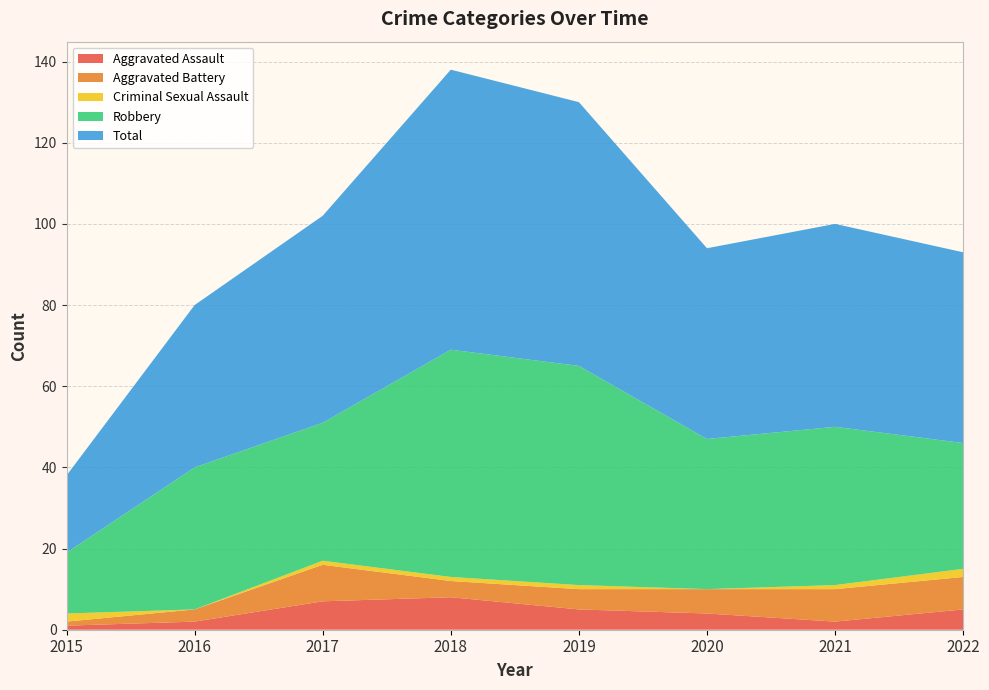

Reading left to right, what are all the values shown in this chart?

Aggravated Assault: 2015=1	2016=2	2017=7	2018=8	2019=5	2020=4	2021=2	2022=5
Aggravated Battery: 2015=1	2016=3	2017=9	2018=4	2019=5	2020=6	2021=8	2022=8
Criminal Sexual Assault: 2015=2	2016=0	2017=1	2018=1	2019=1	2020=0	2021=1	2022=2
Robbery: 2015=15	2016=35	2017=34	2018=56	2019=54	2020=37	2021=39	2022=31
Total: 2015=19	2016=40	2017=51	2018=69	2019=65	2020=47	2021=50	2022=47